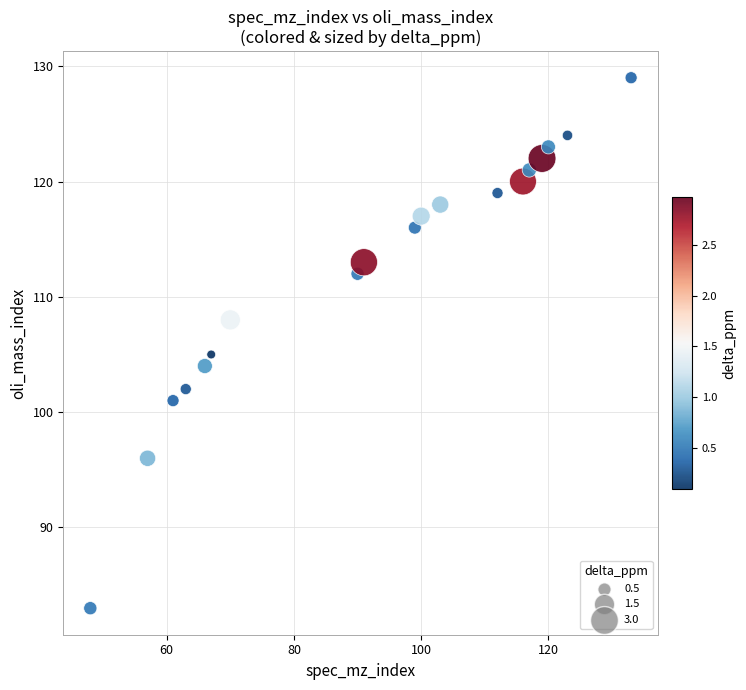

What Y value in the scatter plot is closest to 106?

105